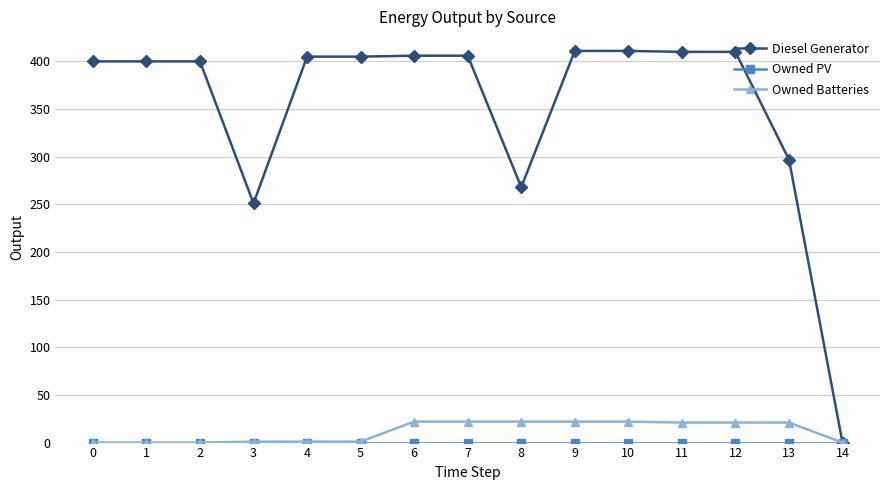

The Diesel Generator series shows 0 at 14. True or false?

True